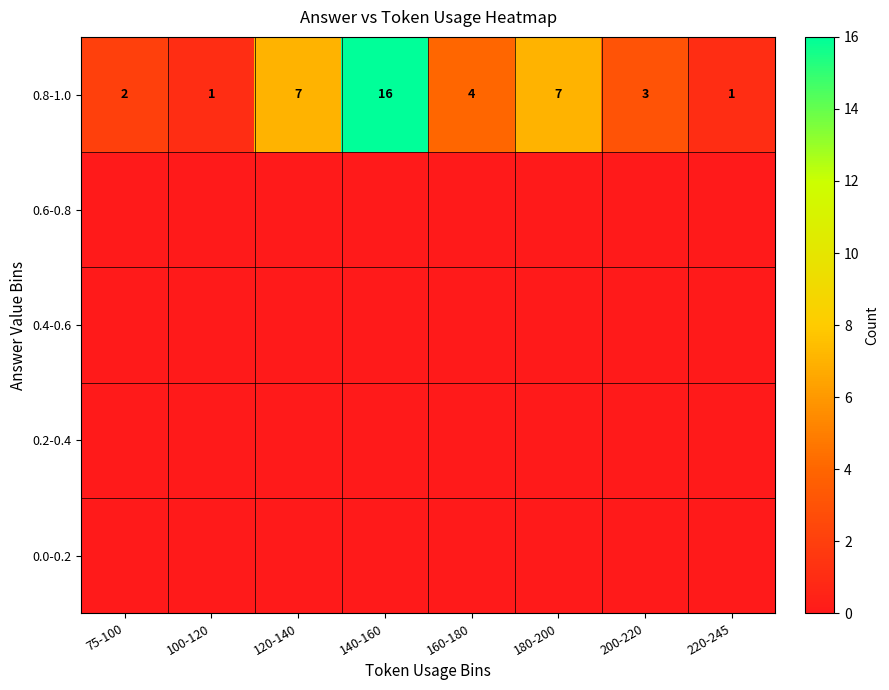

Is it true that 0.8-1.0 equals 28 at 140-160?

False